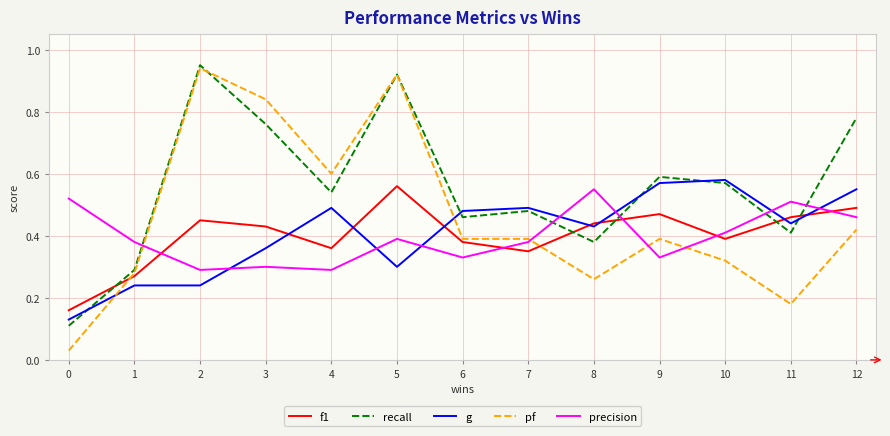

Which series has the largest range (max minus min)?

pf